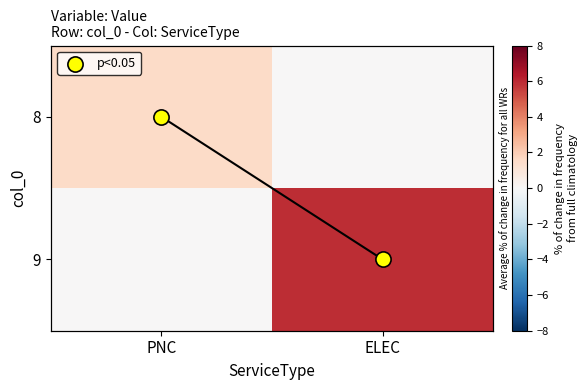

Which category has the lowest value in the p<0.05 series?

PNC